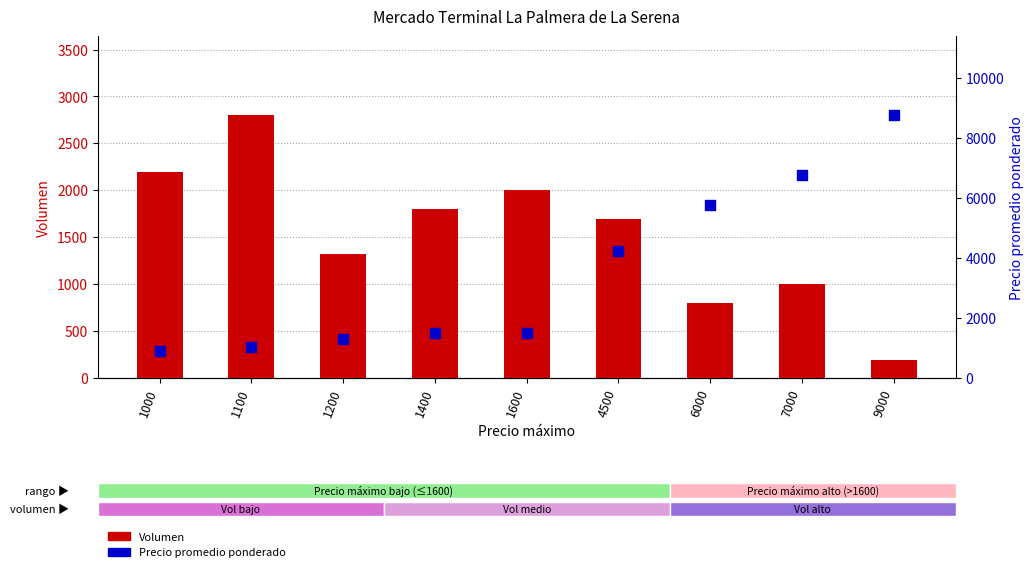

Which series has the widest spread of Y values?

Precio promedio ponderado